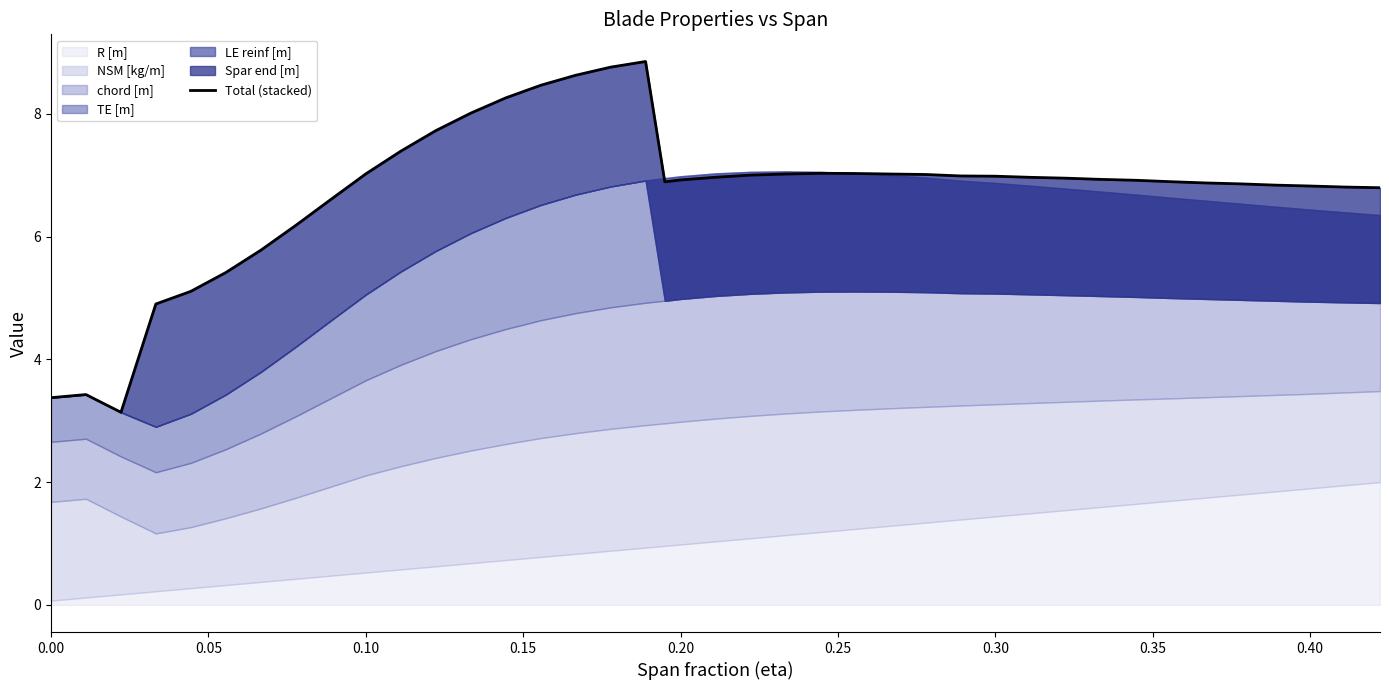

Count the number of categories in the chart.

40